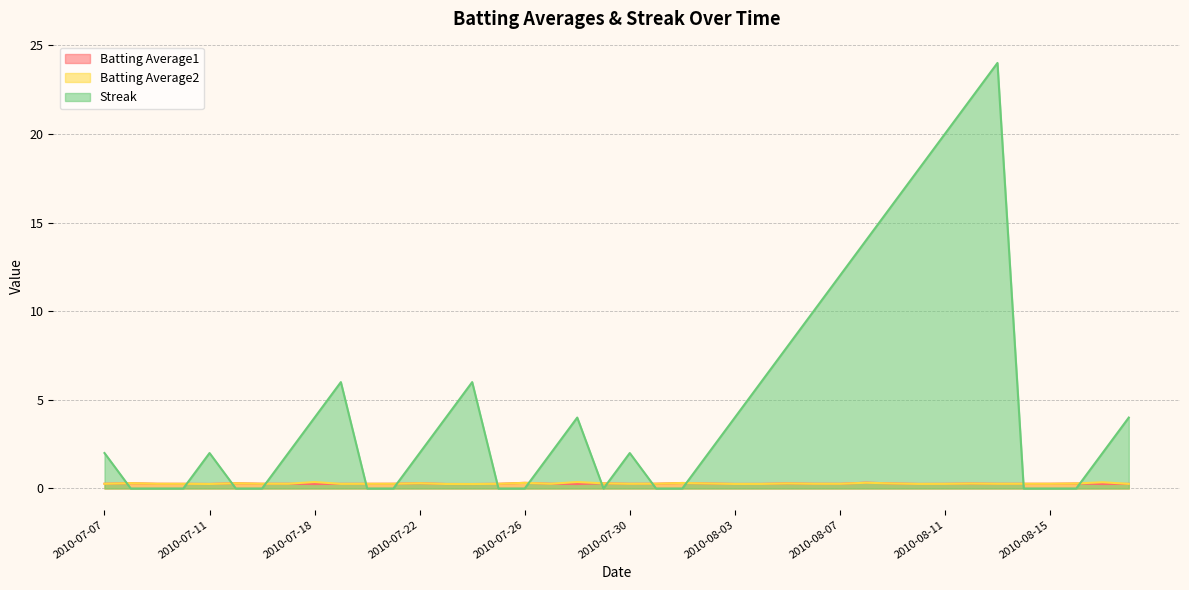

At 2010-07-07, list the series in order from largest to smallest.

Streak, Batting Average1, Batting Average2